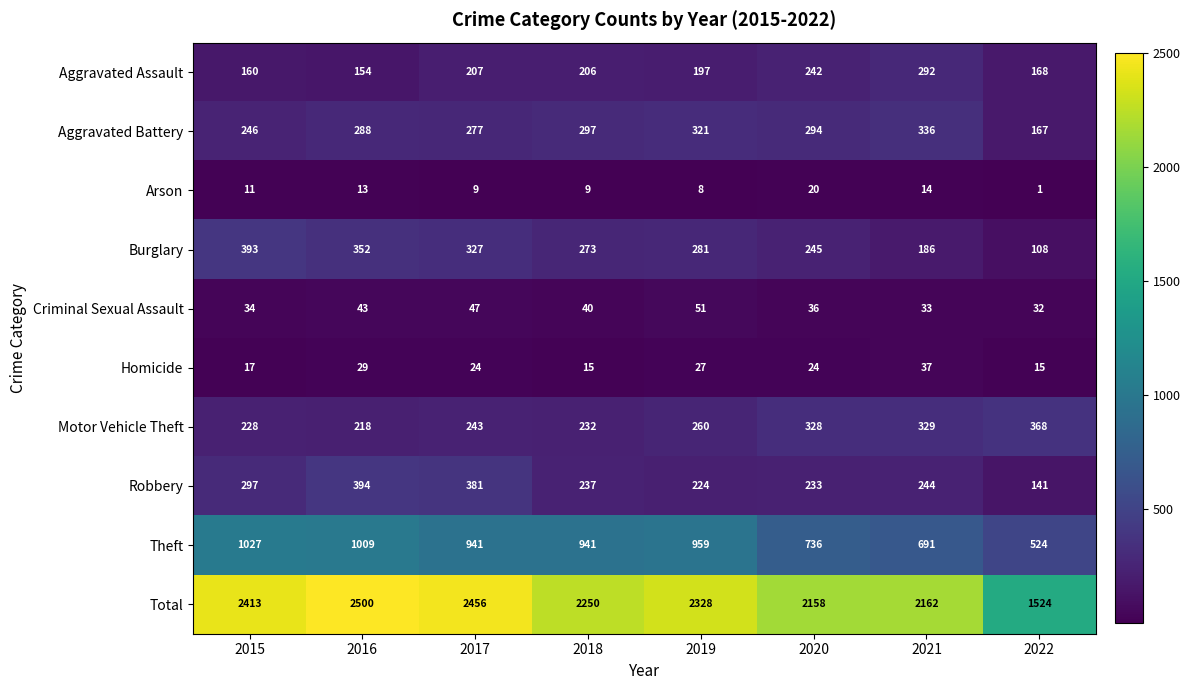

What is the average value of the Theft series?

854